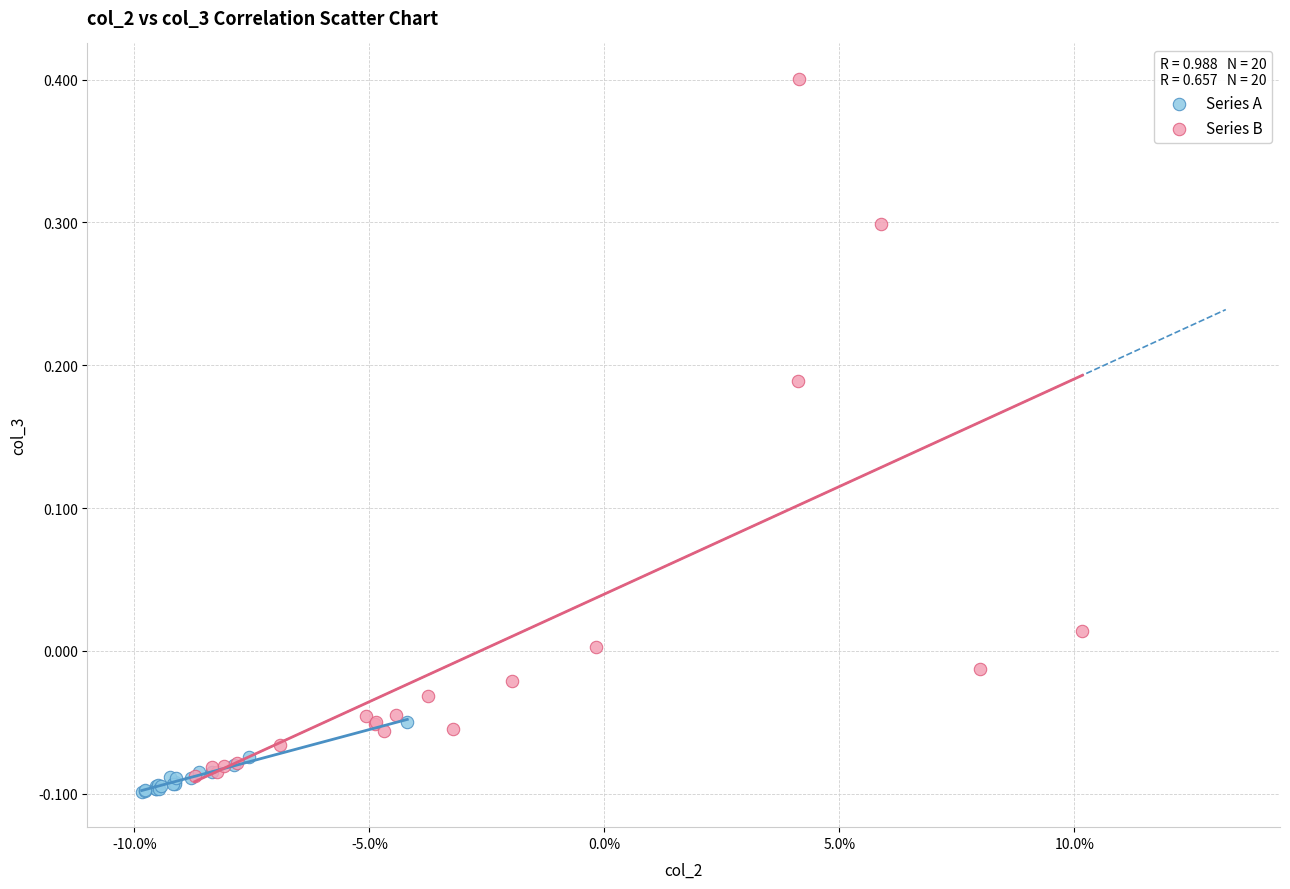

Which series contains the highest Y value?

Series B